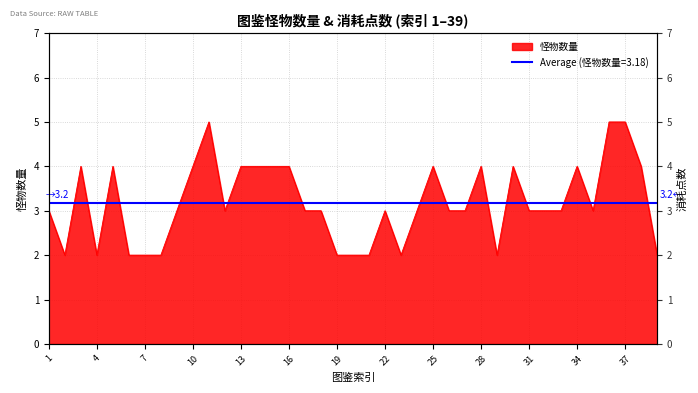

At which category does the chart reach its minimum across all series?

2